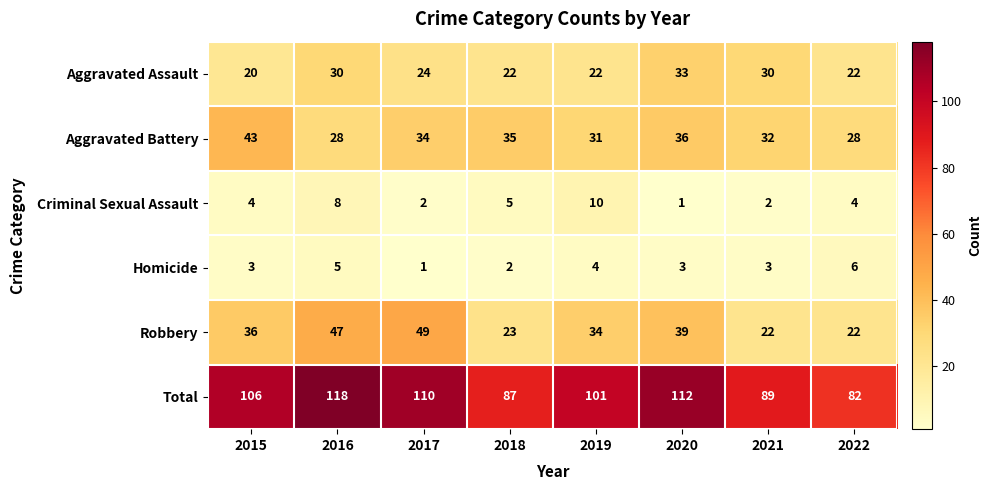

List the series in order of their peak value, lowest first.

Homicide, Criminal Sexual Assault, Aggravated Assault, Aggravated Battery, Robbery, Total